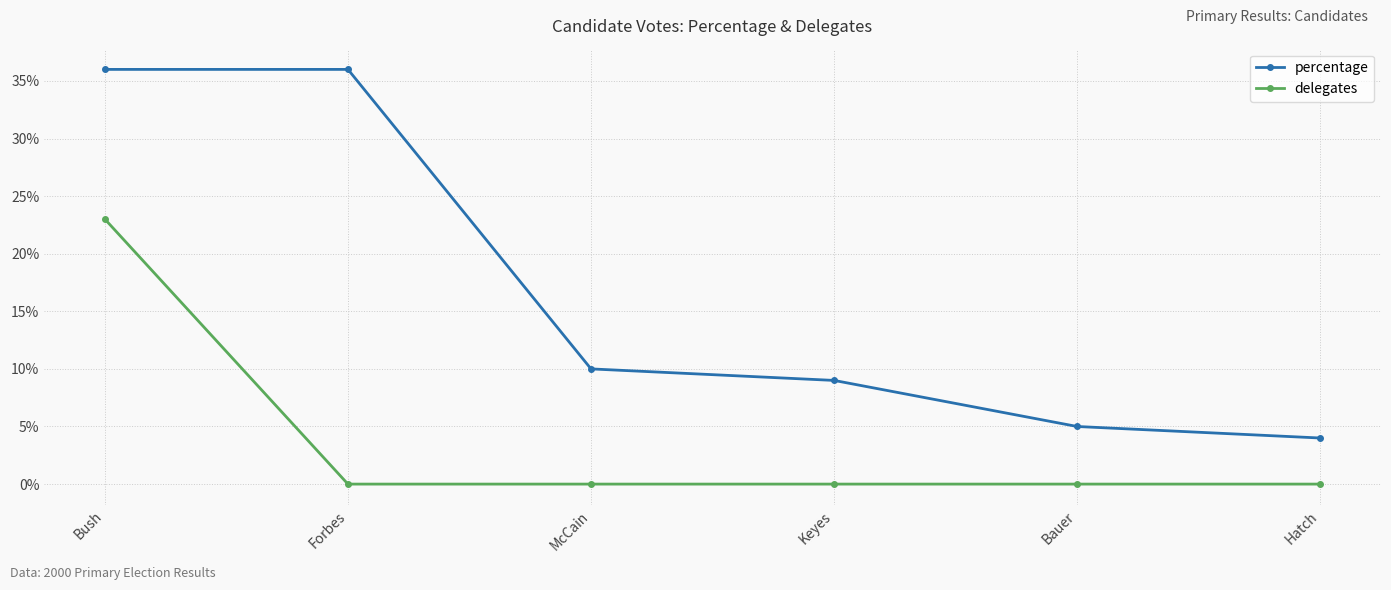

Rank the series by their average value, from highest to lowest.

percentage, delegates